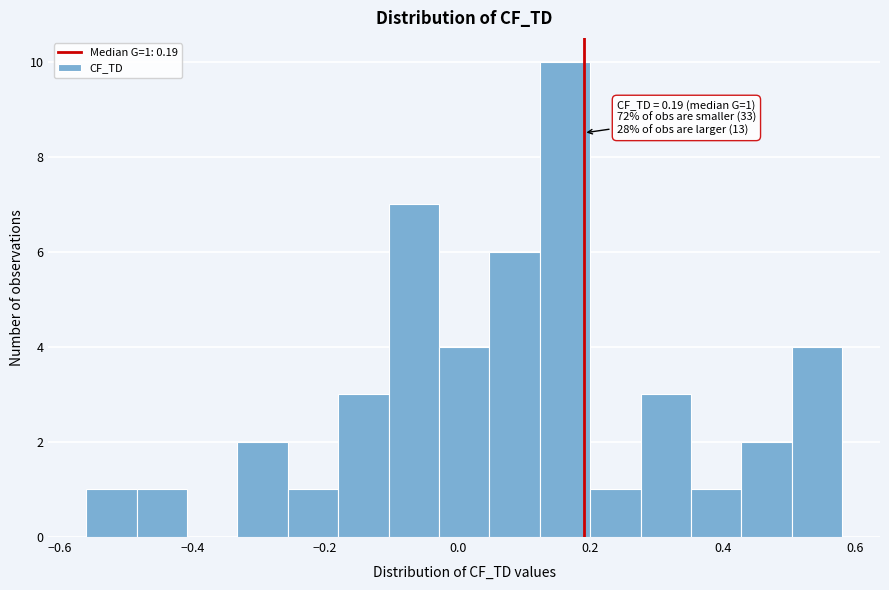

Around what value on the x-axis is the tallest bar? Give the approximate position of its centre, as read against the axis.

0.16